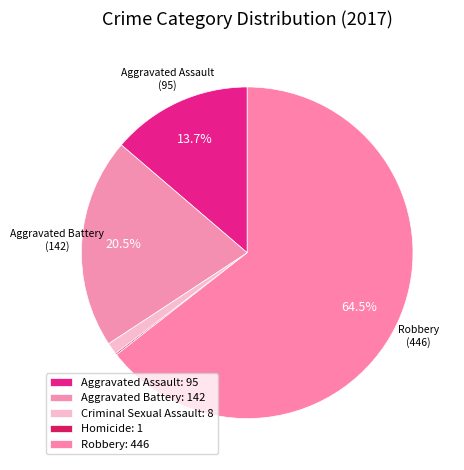

Which category has the biggest portion of the pie?

Robbery